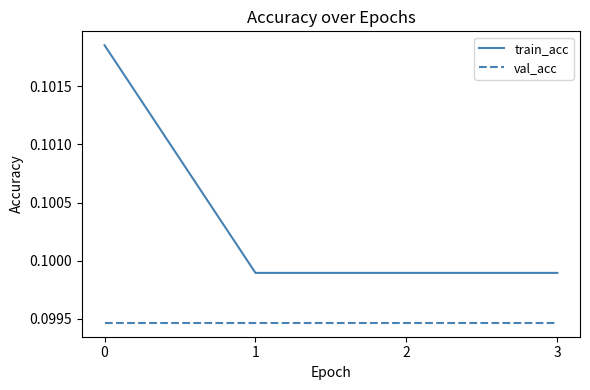

True or false: train_acc and val_acc intersect in this chart.

False